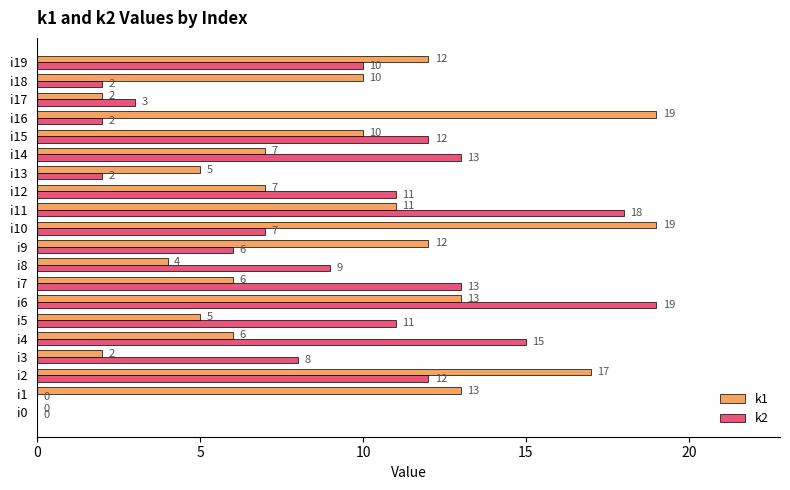

Which series has the largest total across all categories?

k1